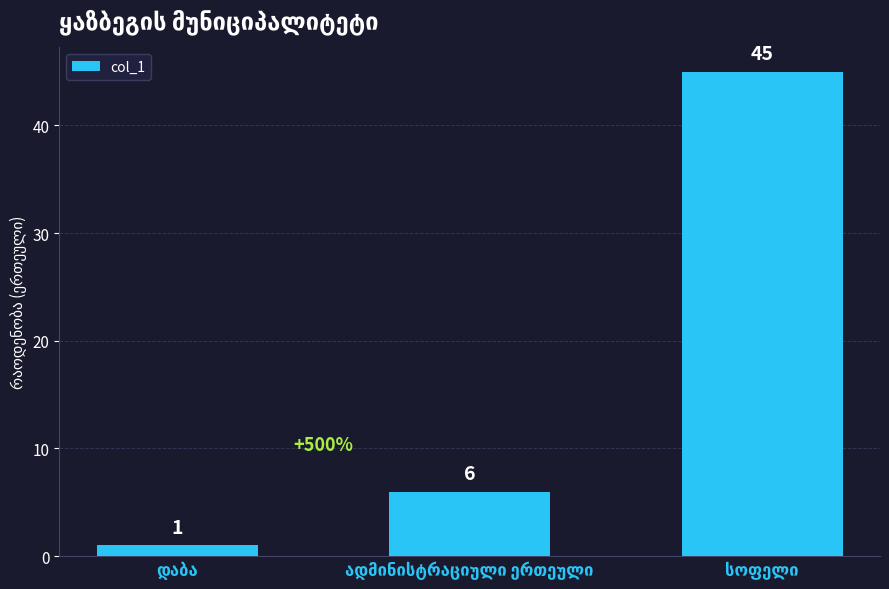

What is the value of the 2nd bar from the left?

6